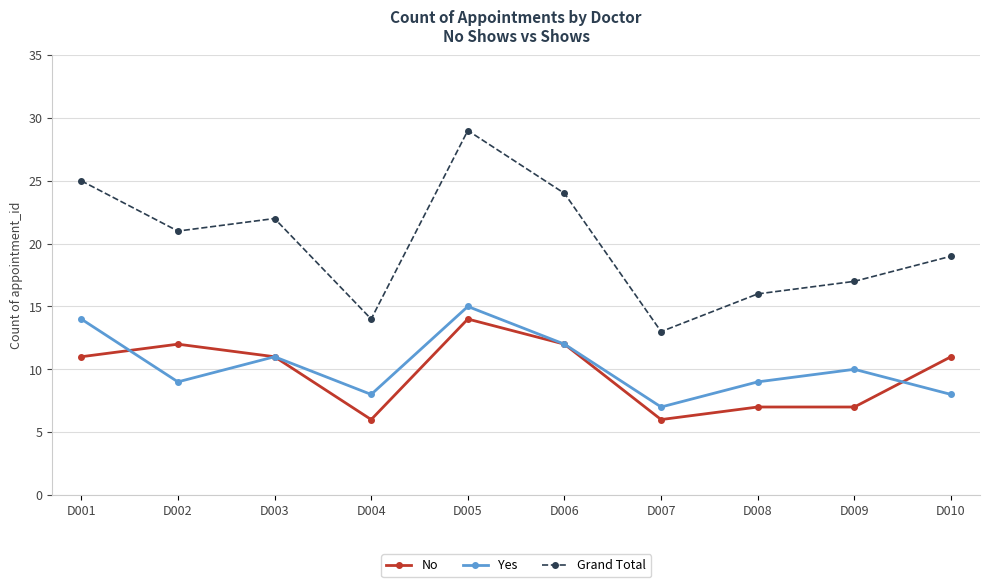

Rank the series at D001 from highest to lowest value.

Grand Total, Yes, No